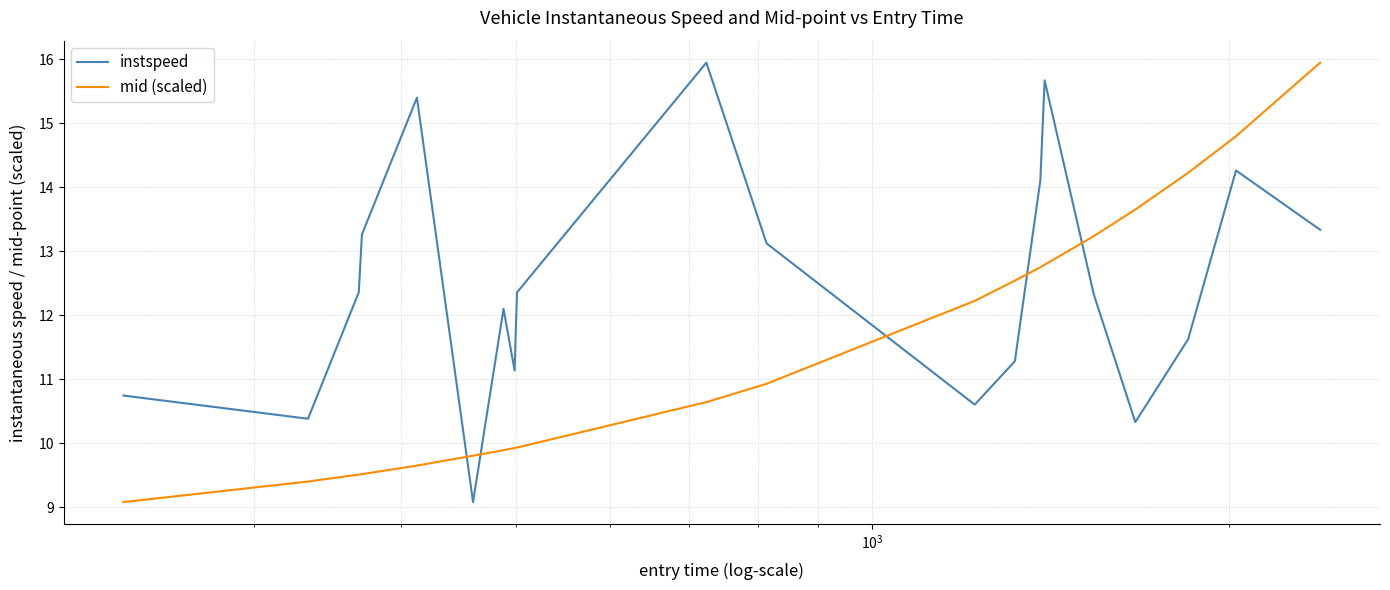

What is the maximum value shown in the chart?

15.9